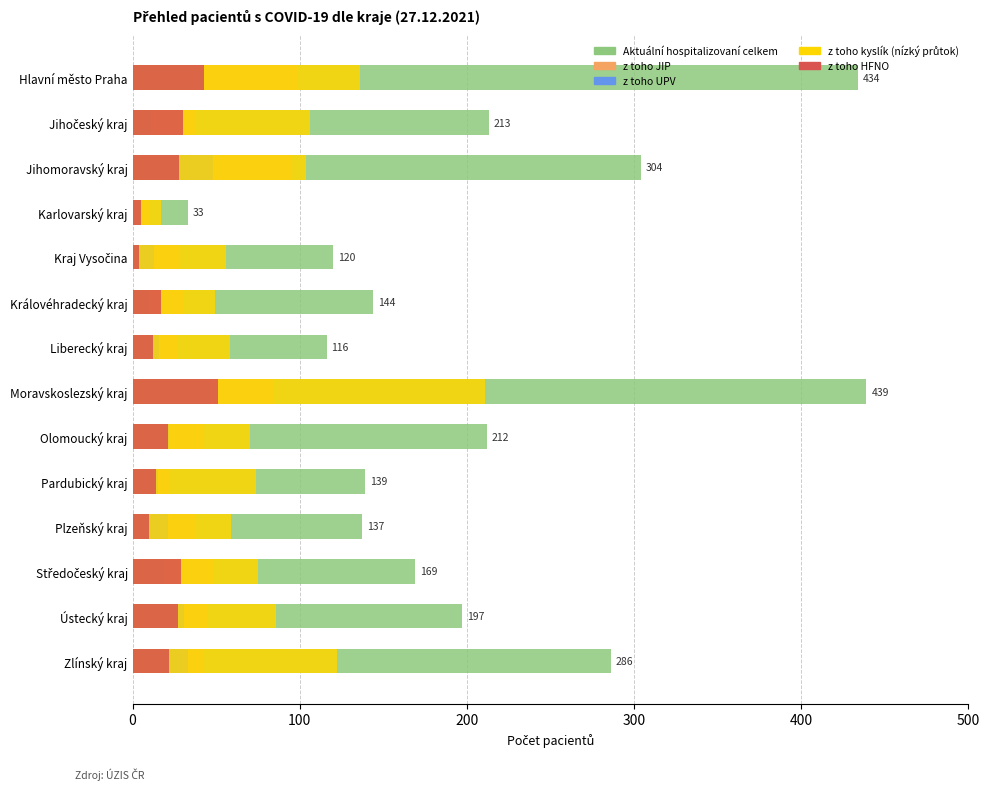

What is the difference between the second highest and minimum values in the z toho UPV series?

42